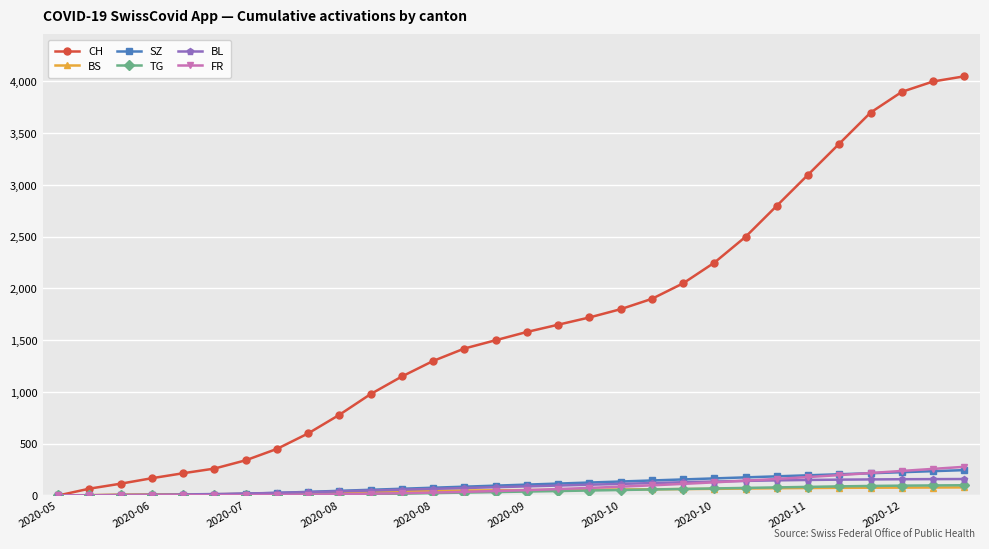

Which series has the widest spread of values?

CH